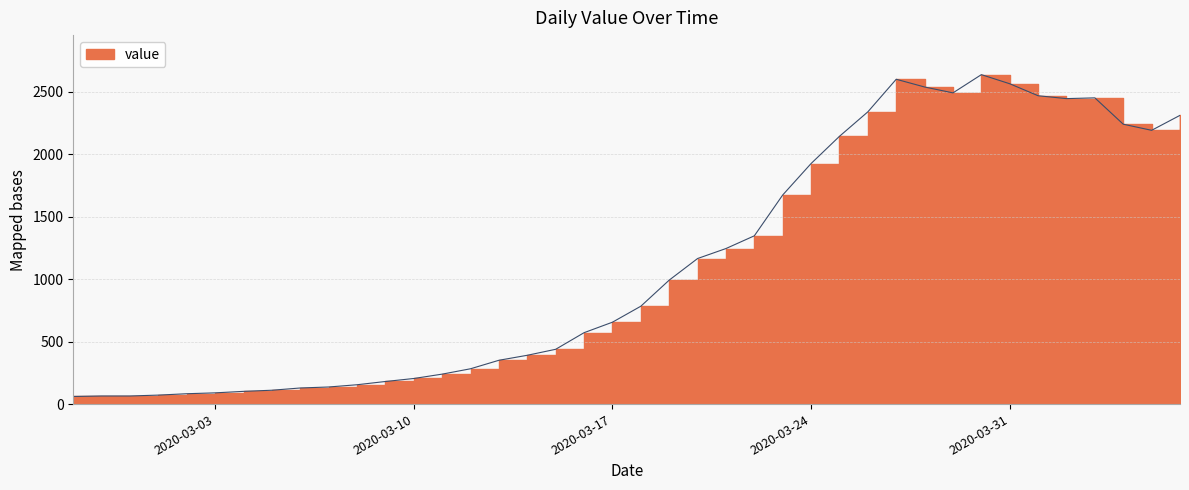

List the labels in order of value, largest first.

2020-03-30, 2020-03-27, 2020-03-31, 2020-03-28, 2020-03-29, 2020-04-01, 2020-04-03, 2020-04-02, 2020-03-26, 2020-04-06, 2020-04-04, 2020-04-05, 2020-03-25, 2020-03-24, 2020-03-23, 2020-03-22, 2020-03-21, 2020-03-20, 2020-03-19, 2020-03-18, 2020-03-17, 2020-03-16, 2020-03-15, 2020-03-14, 2020-03-13, 2020-03-12, 2020-03-11, 2020-03-10, 2020-03-09, 2020-03-08, 2020-03-07, 2020-03-06, 2020-03-05, 2020-03-04, 2020-03-03, 2020-03-02, 2020-03-01, 2020-02-28, 2020-02-29, 2020-02-27